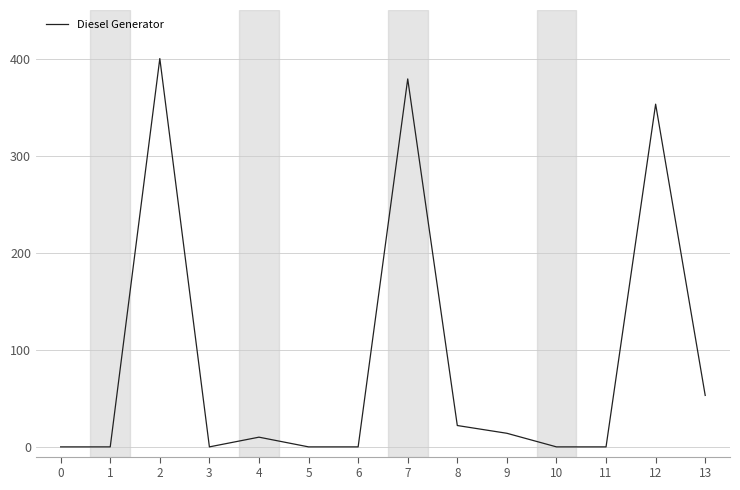

Where does the data first go above 10?

2